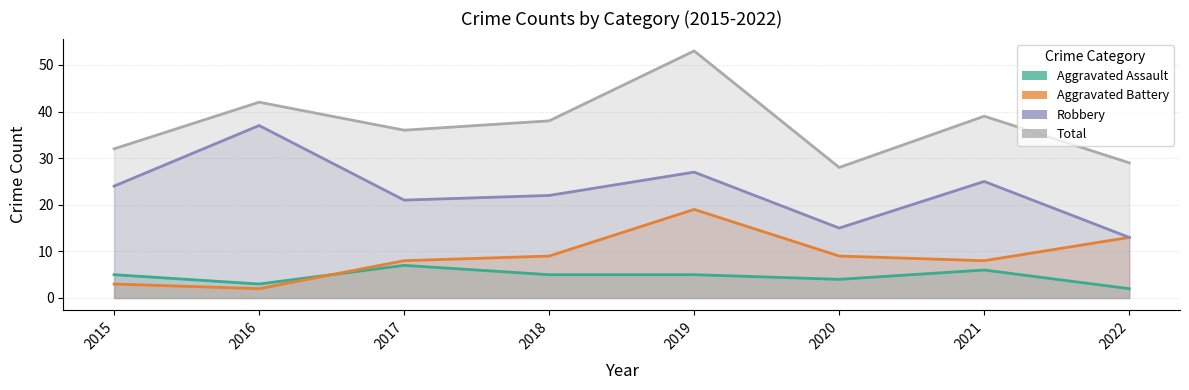

What is the difference between the Robbery values at 2020 and 2021?

10